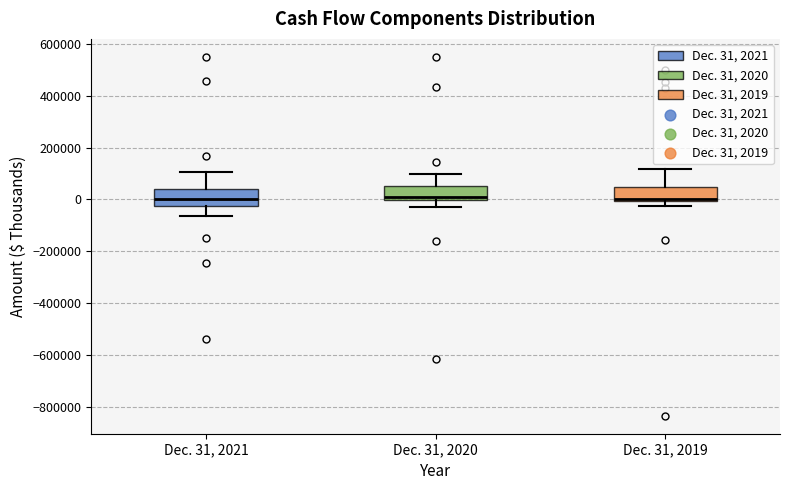

Where does the upper whisker of the box for Dec. 31, 2019 end on the y-axis? The values are not printed on the chart, so give them approximately, as read against the axis.

120000